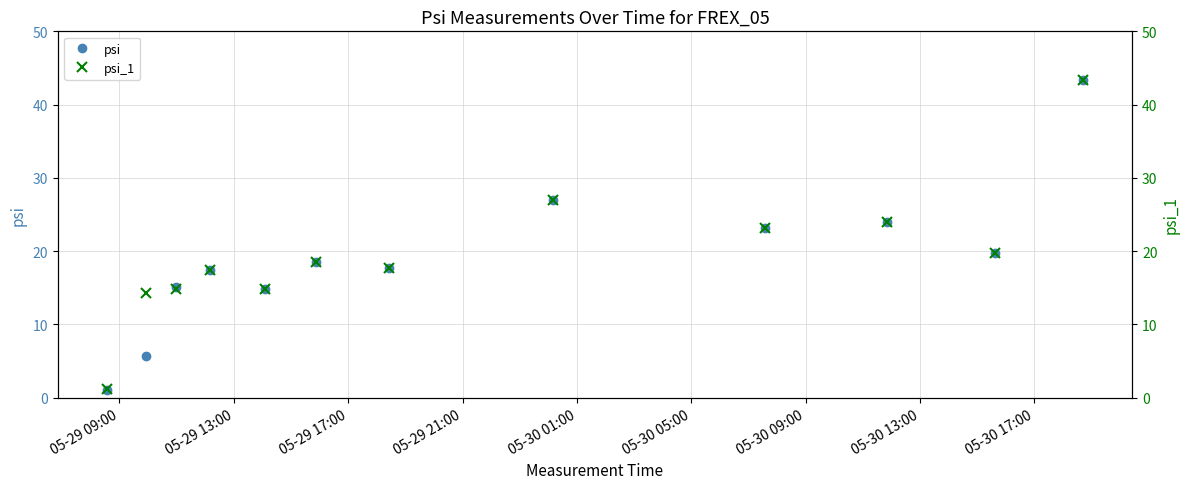

At how many categories does at least one series exceed 3?

11